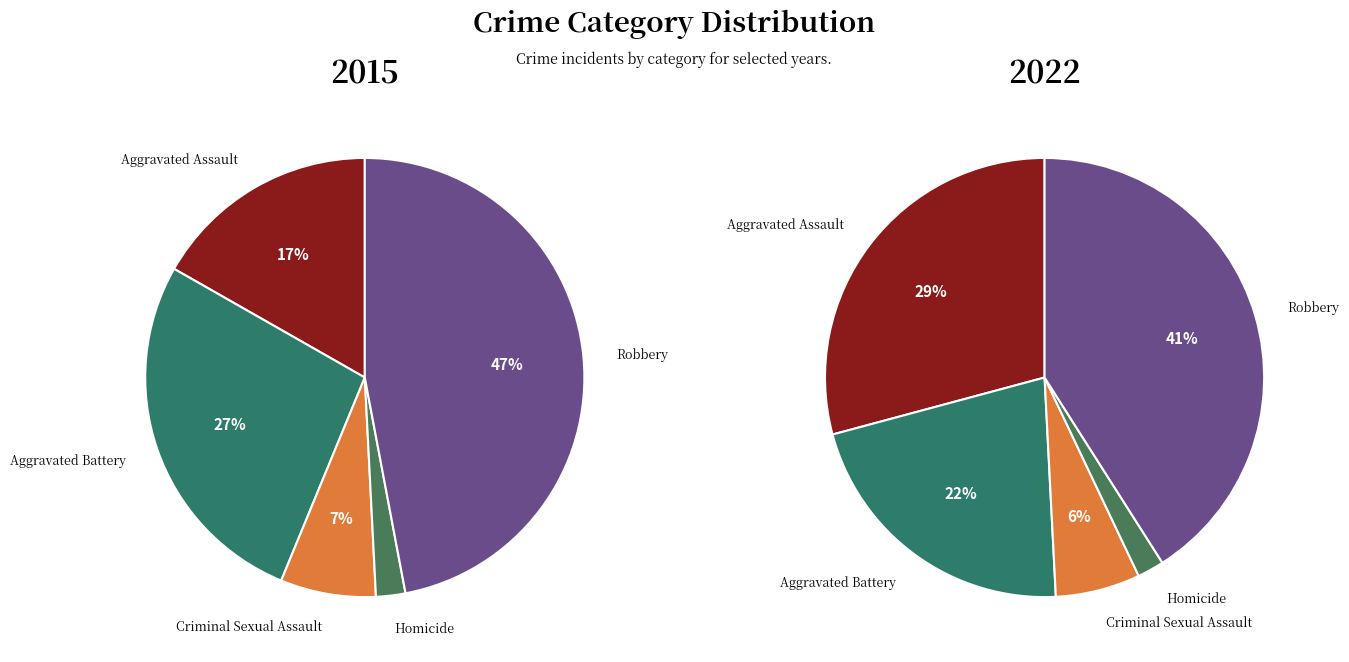

Which has a higher value, Criminal Sexual Assault or Robbery?

Robbery